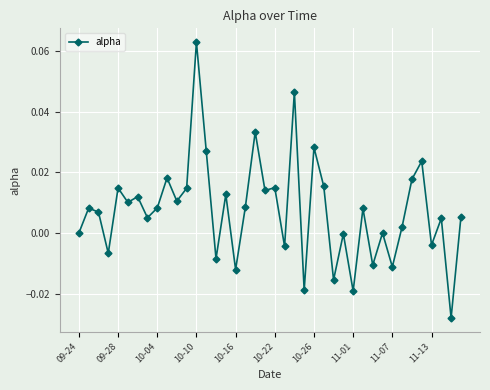

Does the chart display data point markers on the line(s)?

Yes